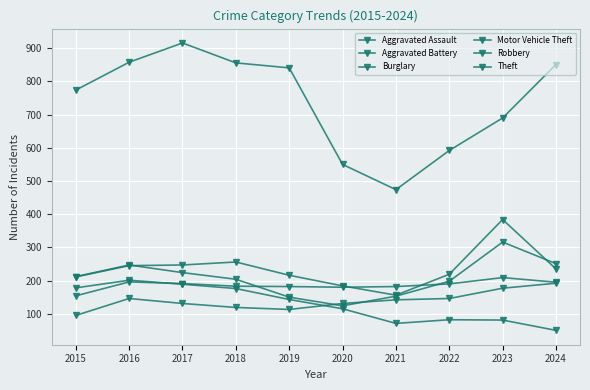

The value of Theft at 2023 is 690. True or false?

True